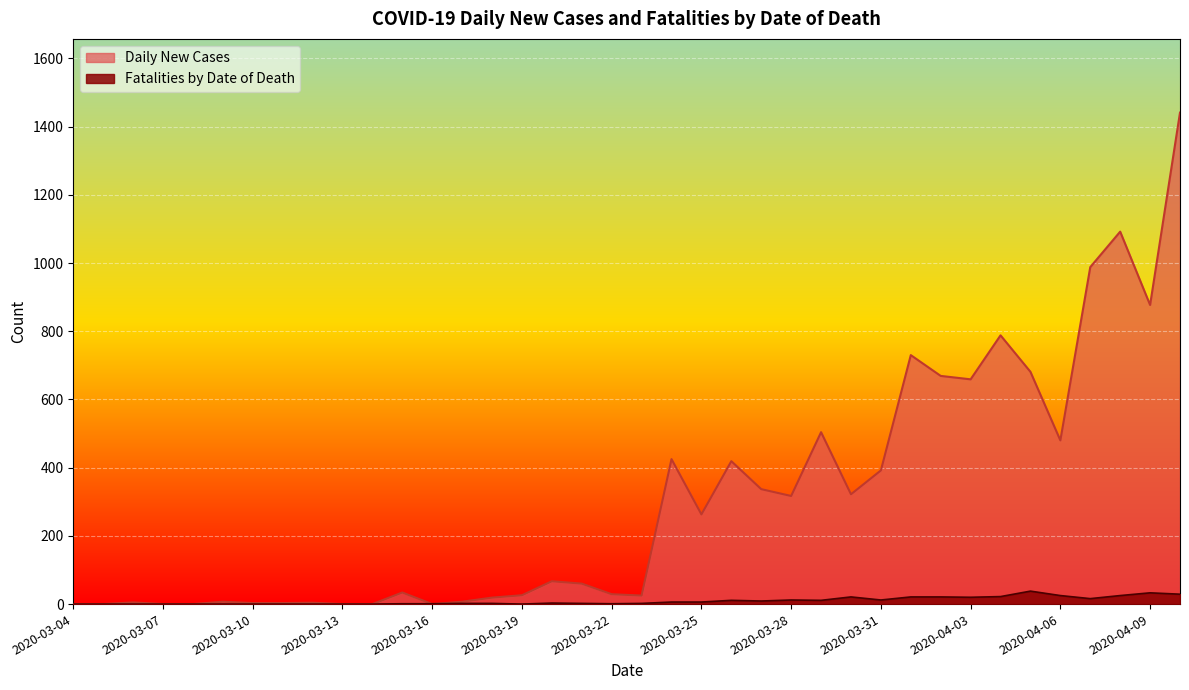

Which series has the largest range (max minus min)?

Daily New Cases